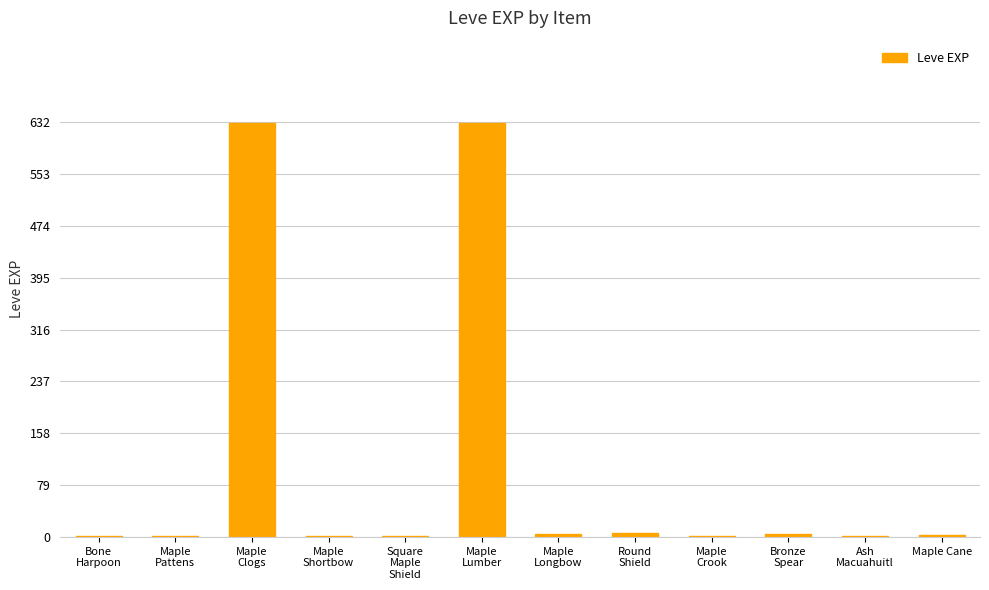

What is the sum of all values?

1286